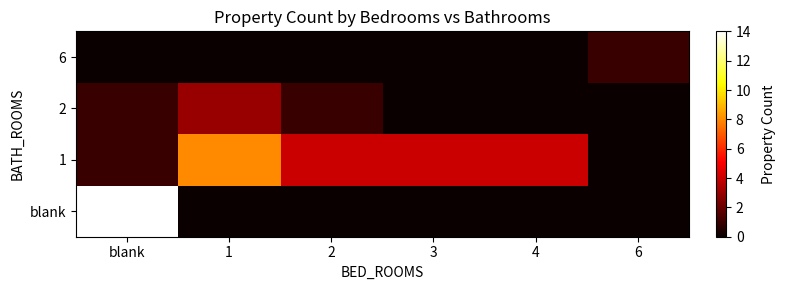

At which category is the sum across all series the highest?

blank